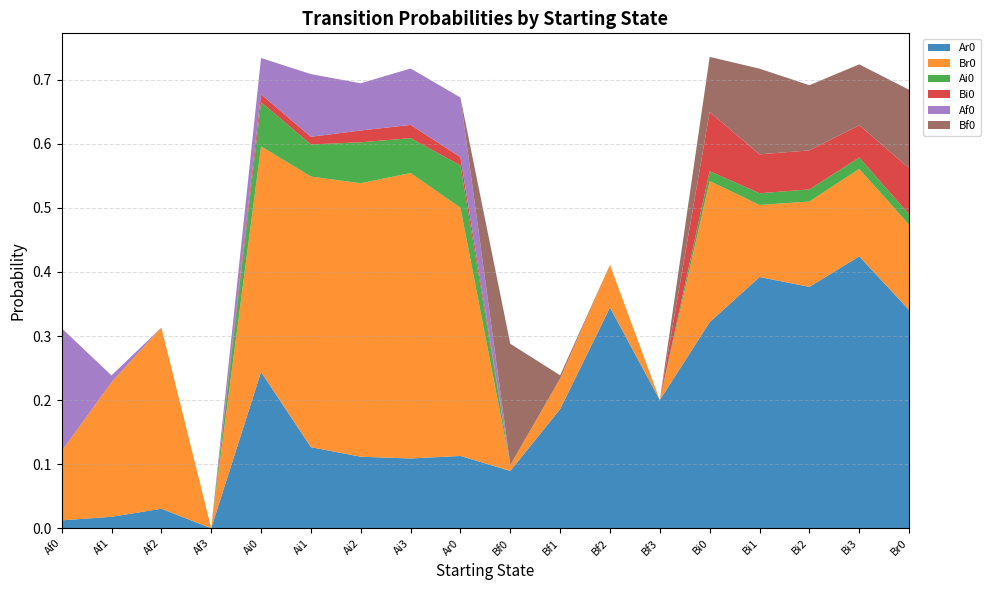

Reading left to right, list all the values displayed in this chart.

Ar0: 0.0	0.0	0.0	0.0	0.2	0.1	0.1	0.1	0.1	0.1	0.2	0.3	0.2	0.3	0.4	0.4	0.4	0.3
Br0: 0.1	0.2	0.3	0.0	0.4	0.4	0.4	0.4	0.4	0.0	0.0	0.1	0.0	0.2	0.1	0.1	0.1	0.1
Ai0: 0.0	0.0	0.0	0.0	0.1	0.1	0.1	0.1	0.1	0.0	0.0	0.0	0.0	0.0	0.0	0.0	0.0	0.0
Bi0: 0.0	0.0	0.0	0.0	0.0	0.0	0.0	0.0	0.0	0.0	0.0	0.0	0.0	0.1	0.1	0.1	0.1	0.1
Af0: 0.2	0.0	0.0	0.0	0.1	0.1	0.1	0.1	0.1	0.0	0.0	0.0	0.0	0.0	0.0	0.0	0.0	0.0
Bf0: 0.0	0.0	0.0	0.0	0.0	0.0	0.0	0.0	0.0	0.2	0.0	0.0	0.0	0.1	0.1	0.1	0.1	0.1